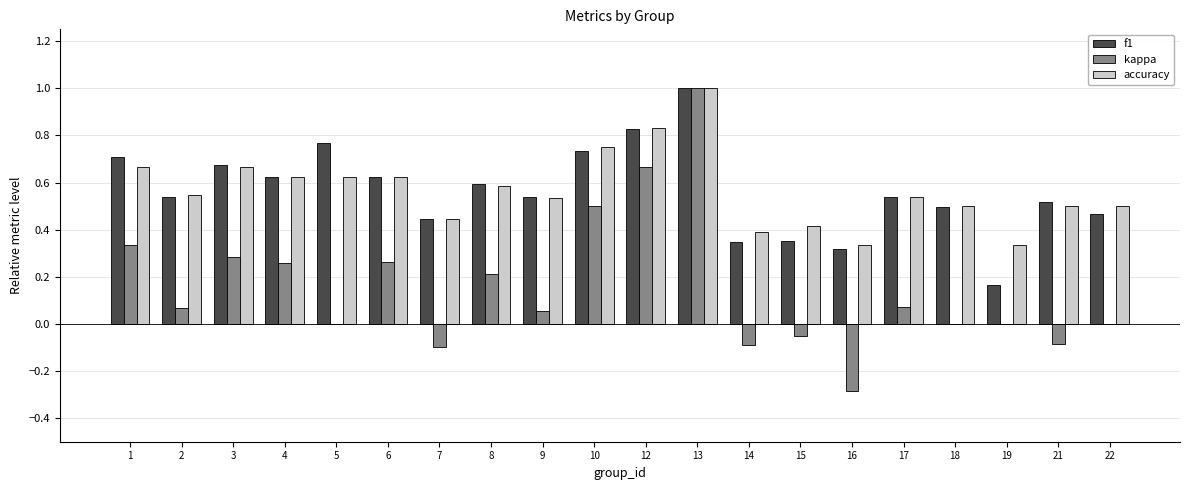

What is the total value across all series at 10?

2.0